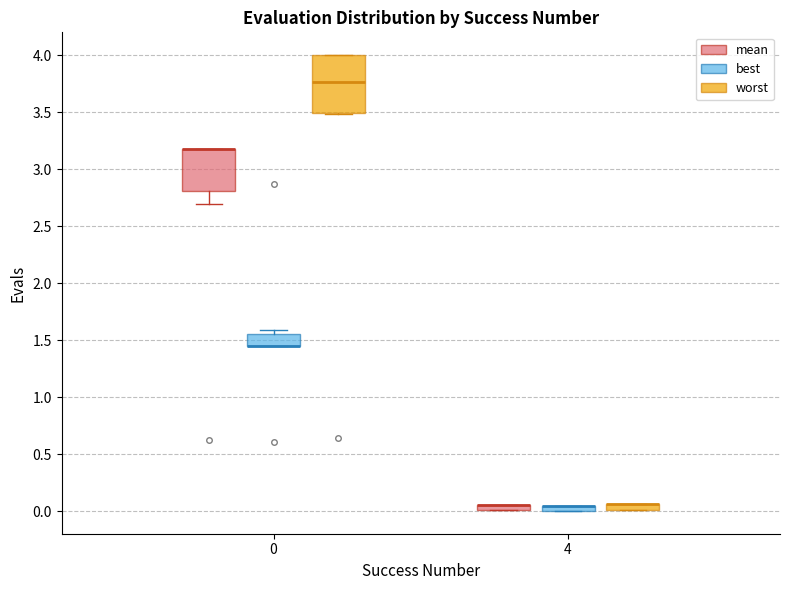

Which box is the tallest, from its lower edge to its upper edge?

0 (worst)